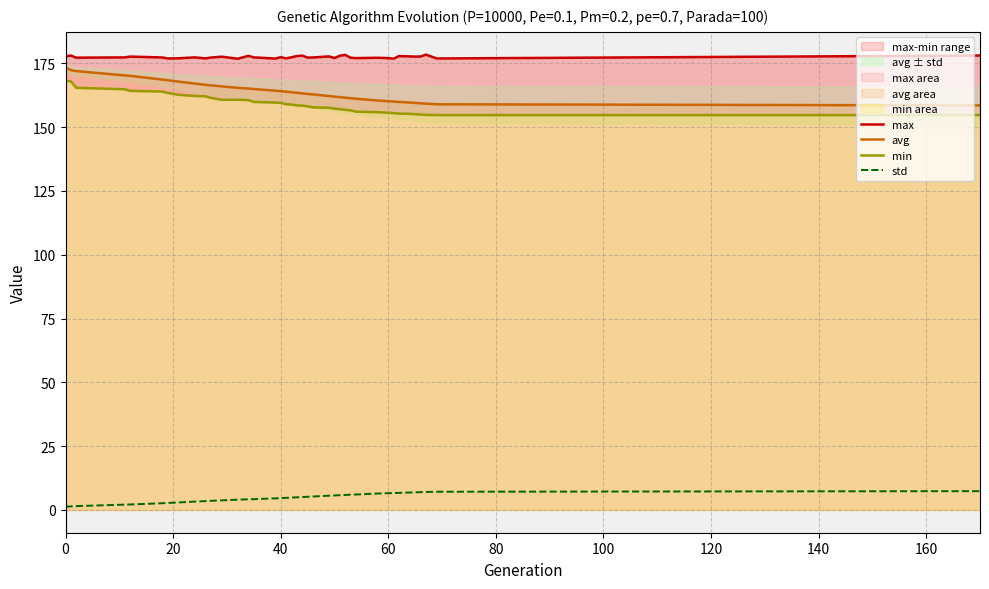

Count the number of data series in this chart.

4